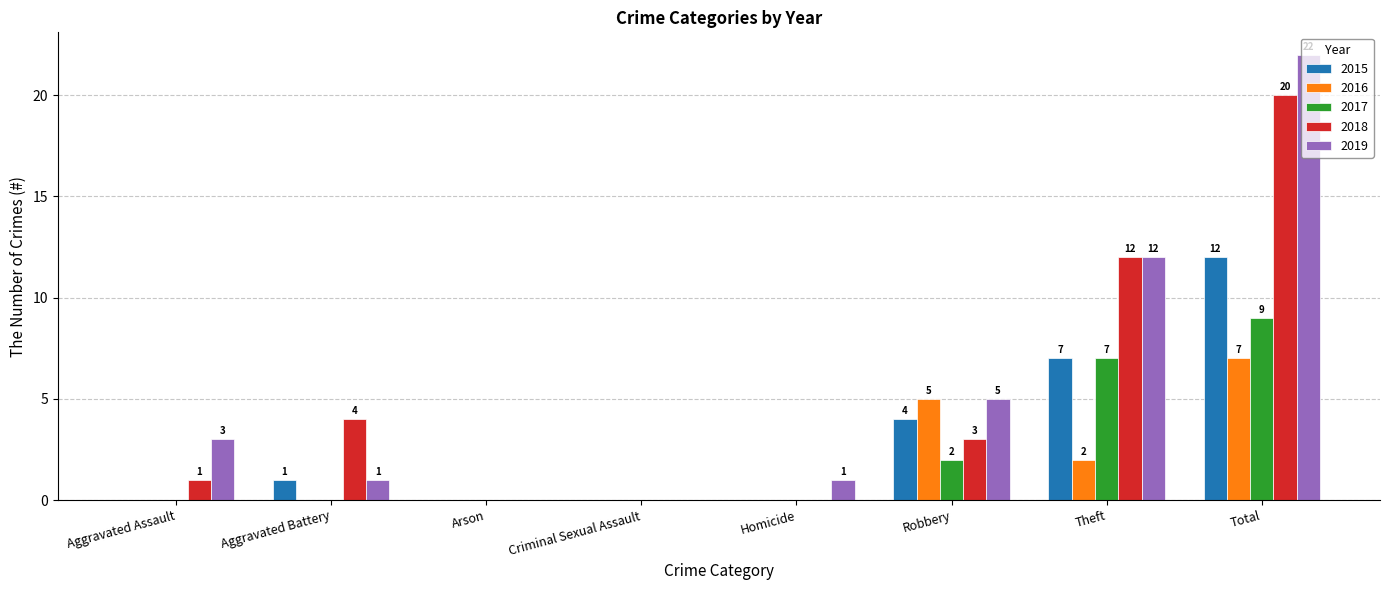

Is it true that 2015 equals 4 at Homicide?

False